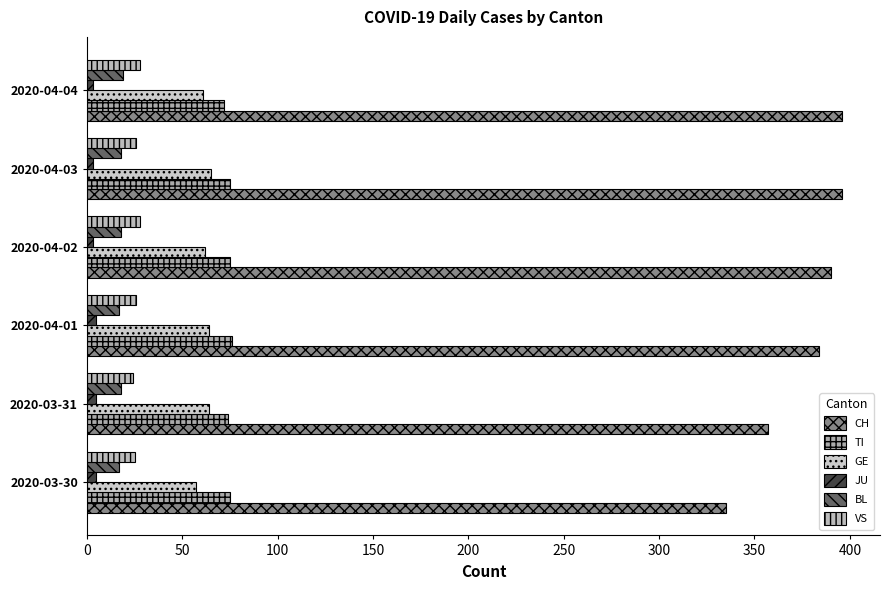

Count the number of categories in the chart.

6